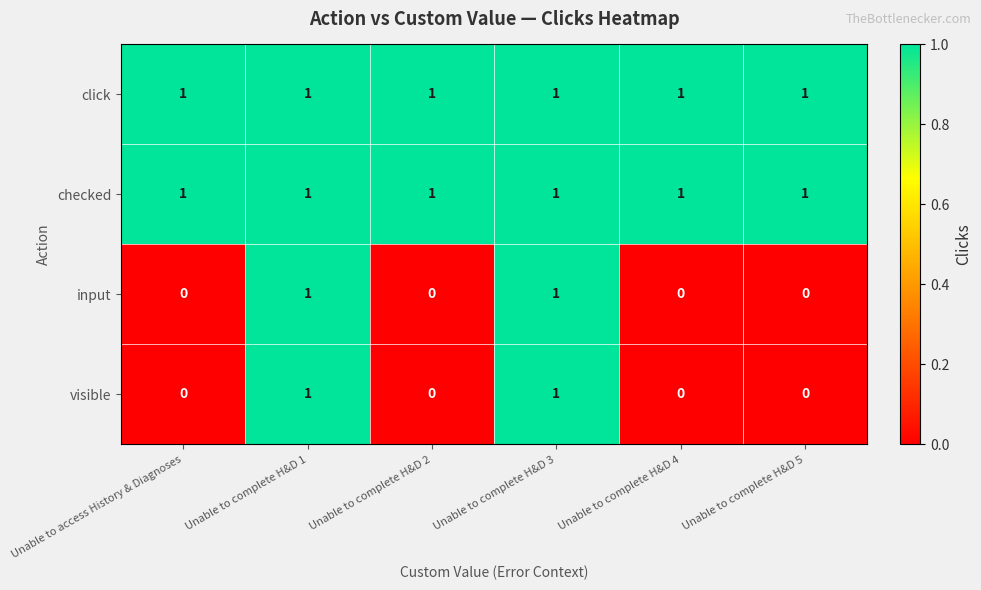

The checked series shows 1 at Unable to access History & Diagnoses. True or false?

True